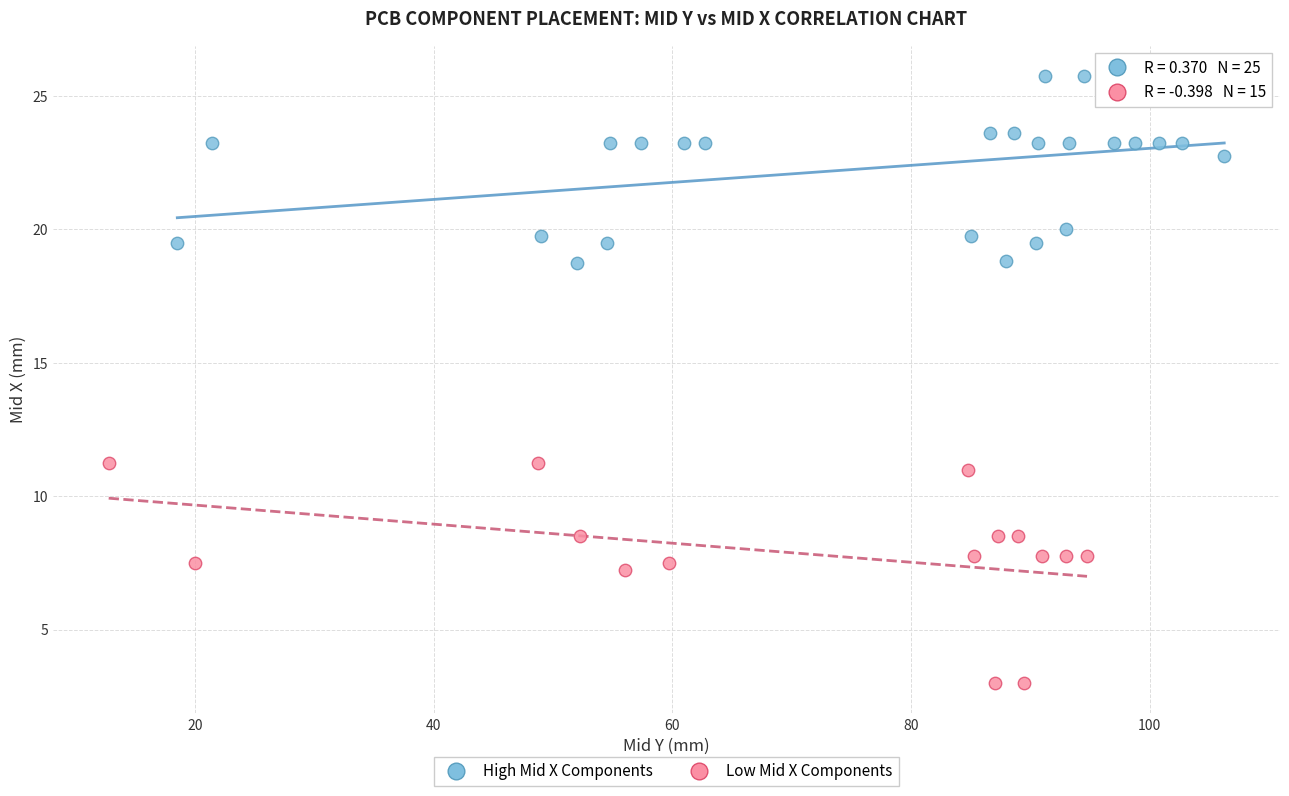

Which series contains the lowest Y value?

Low Mid X Components